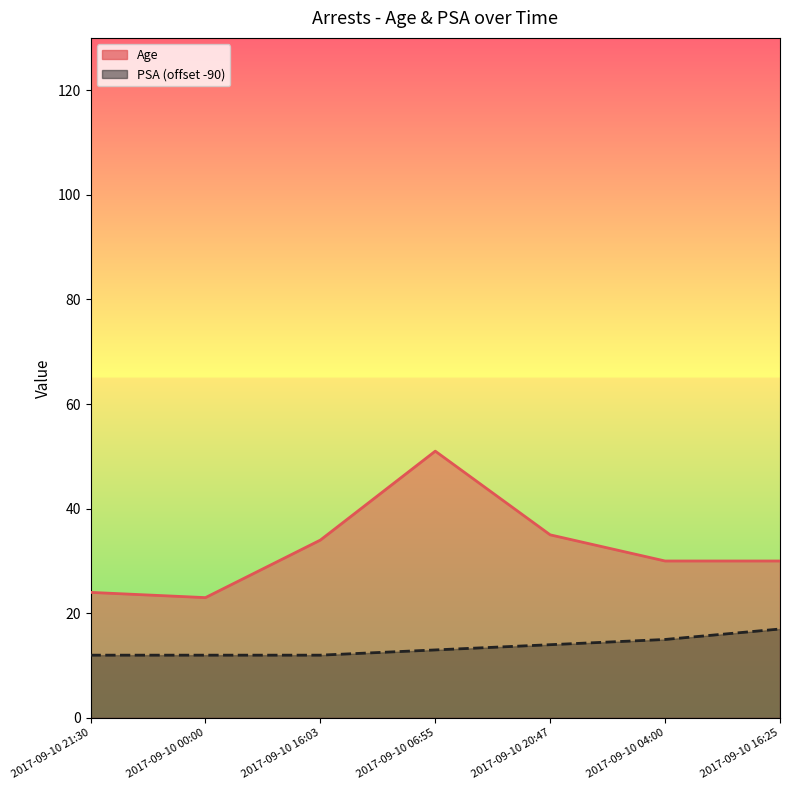

Reading left to right, extract all data points from this chart.

Age: 2017-09-10 21:30=24	2017-09-10 00:00=23	2017-09-10 16:03=34	2017-09-10 06:55=51	2017-09-10 20:47=35	2017-09-10 04:00=30	2017-09-10 16:25=30
PSA: 2017-09-10 21:30=12	2017-09-10 00:00=12	2017-09-10 16:03=12	2017-09-10 06:55=13	2017-09-10 20:47=14	2017-09-10 04:00=15	2017-09-10 16:25=17